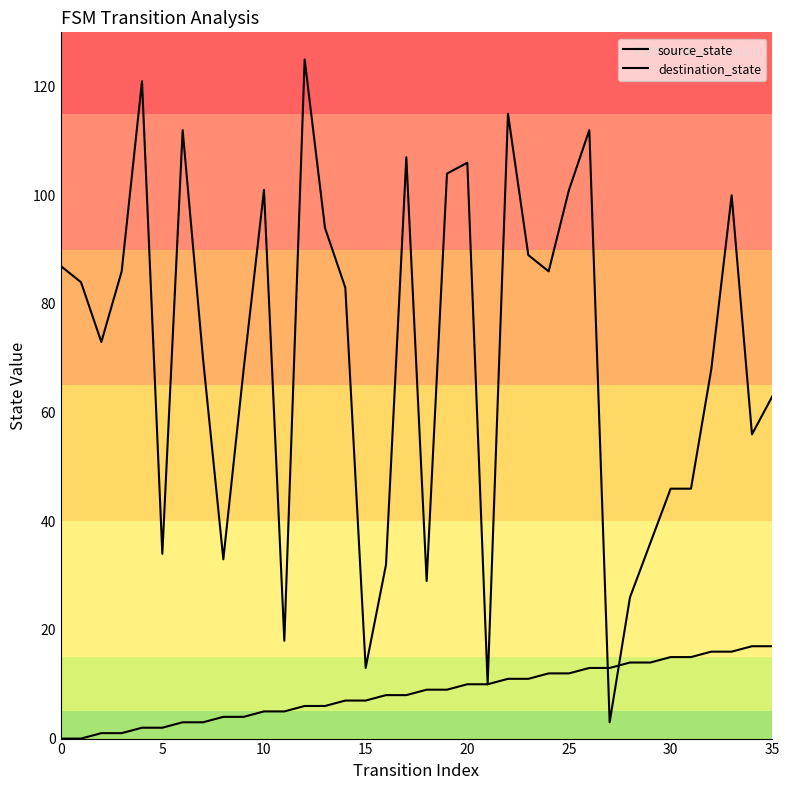

Rank the series by their maximum value, from highest to lowest.

destination_state, source_state